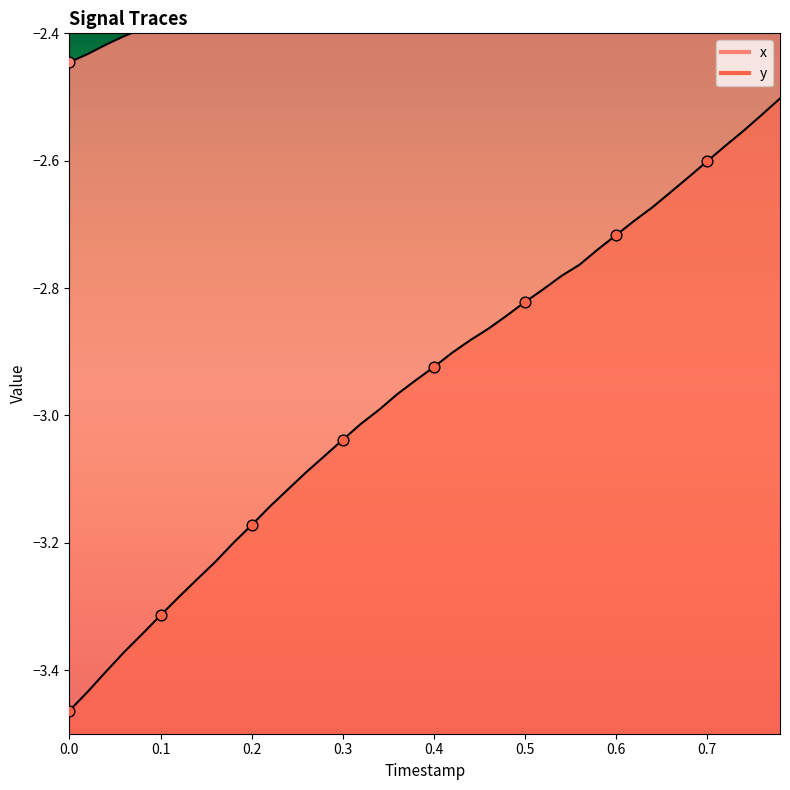

Which series reaches the minimum Y coordinate?

y